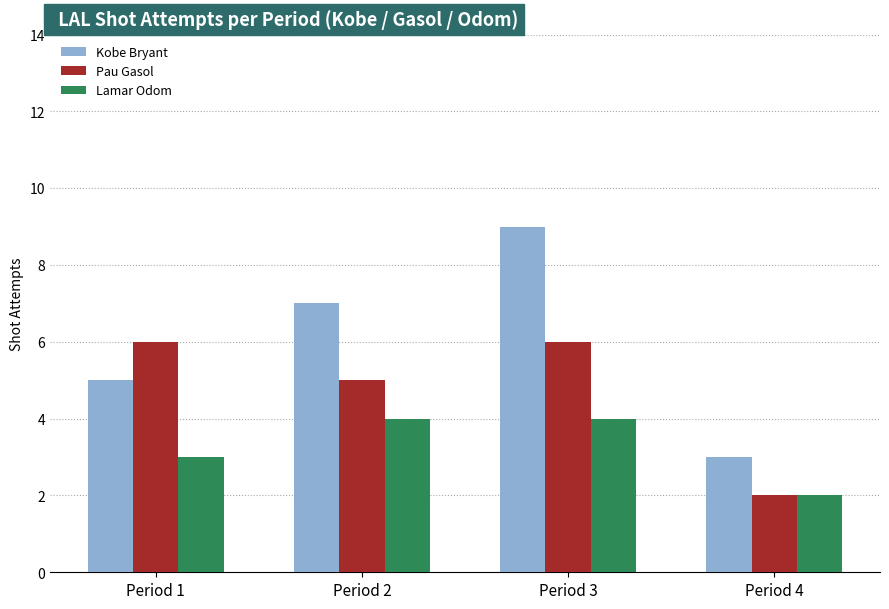

The Pau Gasol series shows 1 at Period 2. True or false?

False